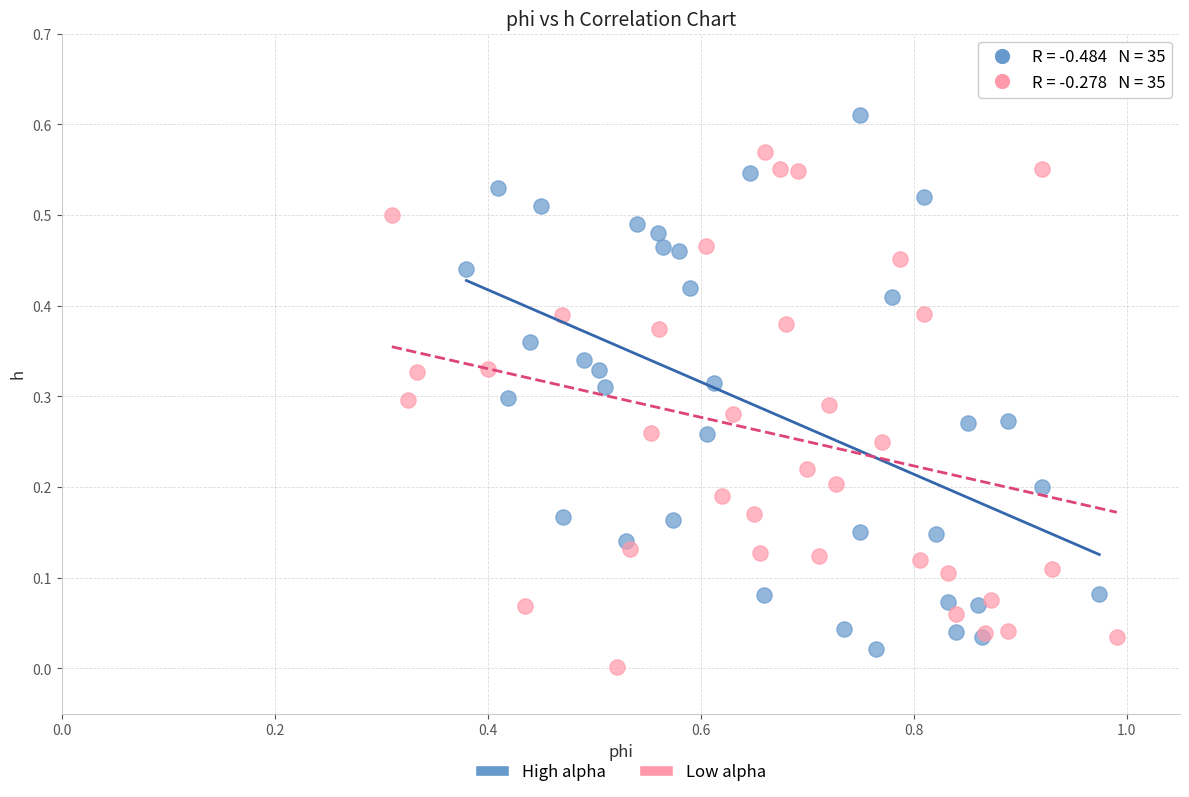

What are all the series names shown in the legend?

High alpha, Low alpha